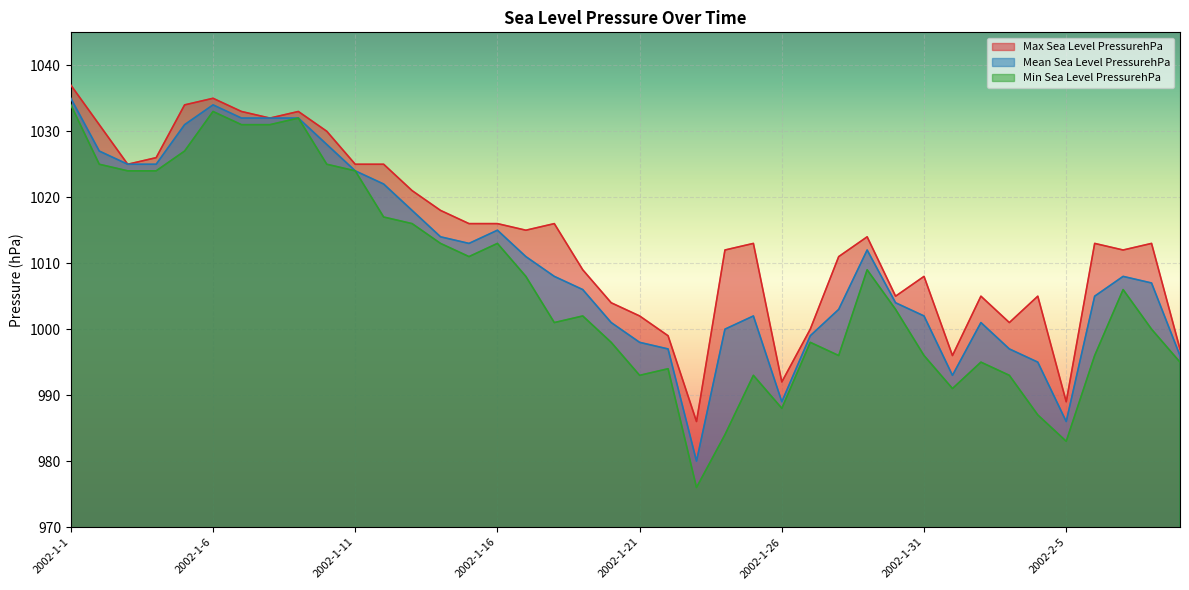

Does the chart display data point markers on the line(s)?

No